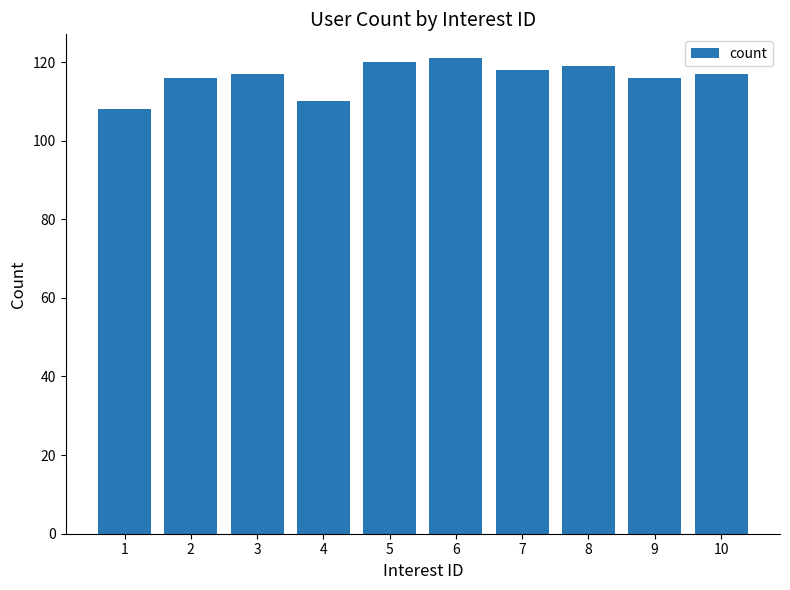

What is the sum of all values?

1162